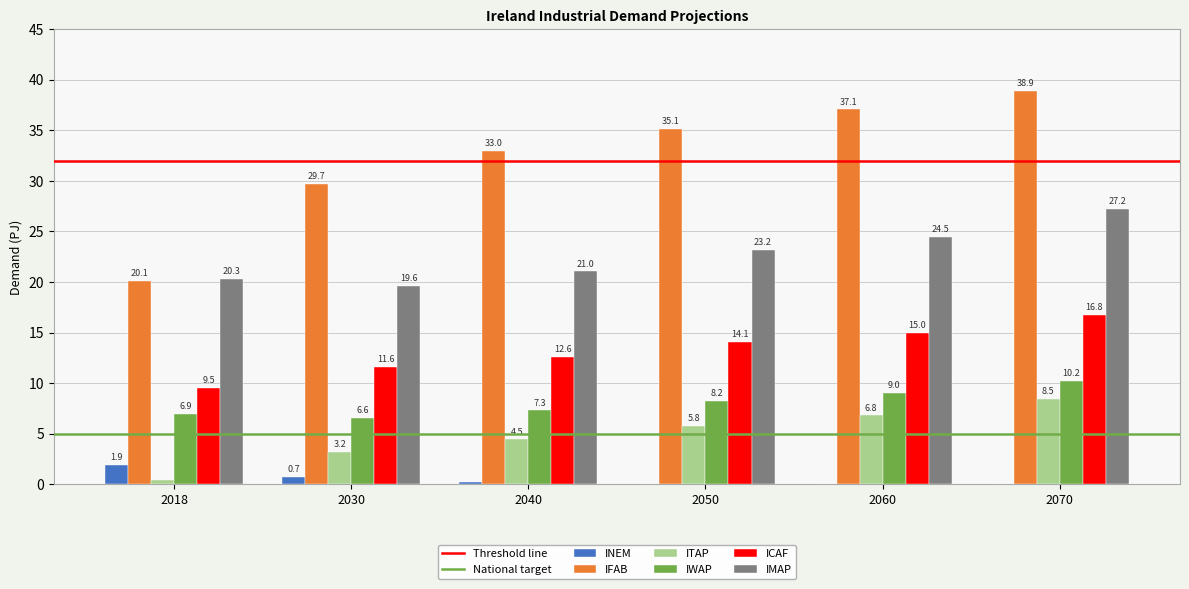

Is it true that IFAB equals 35.1 at 2050?

True